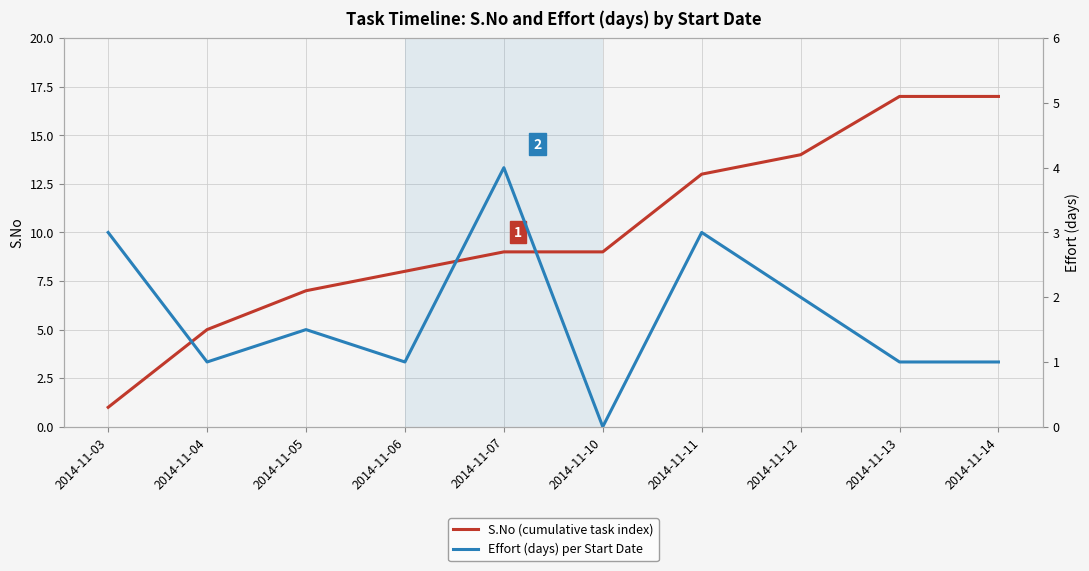

Is it true that Effort (days) per Start Date equals 4.0 at 2014-11-07?

True